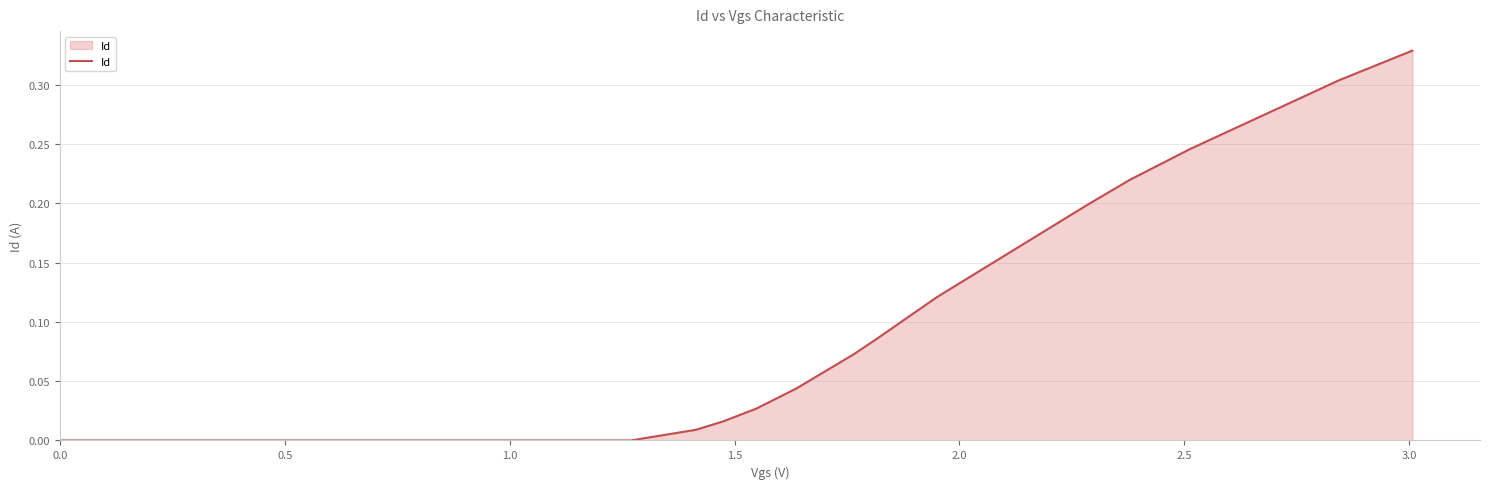

How many lines are shown in the chart?

1